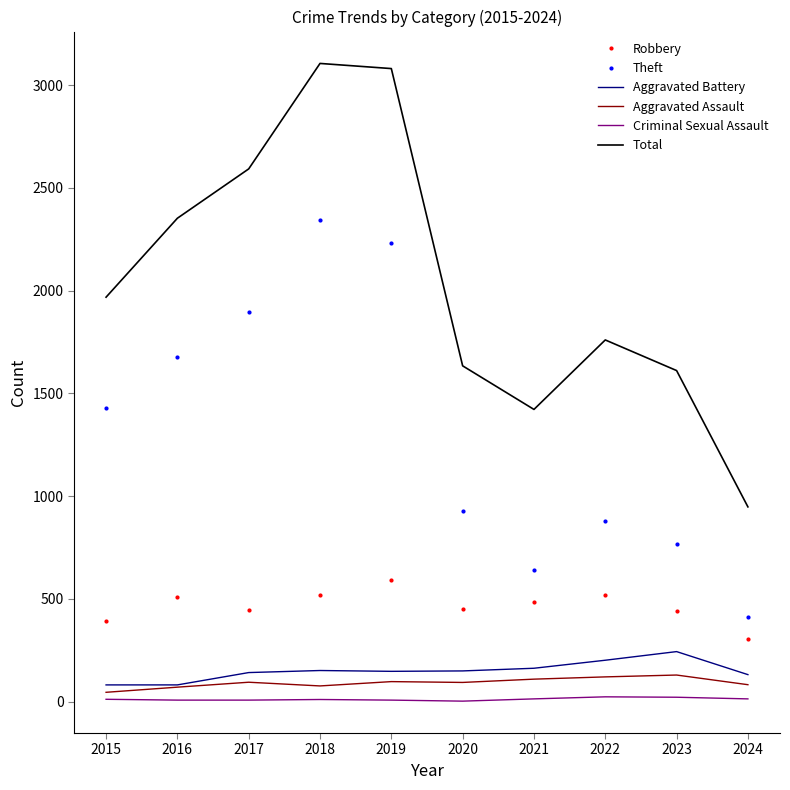

Where is Total nearest to the value 2026?

2015